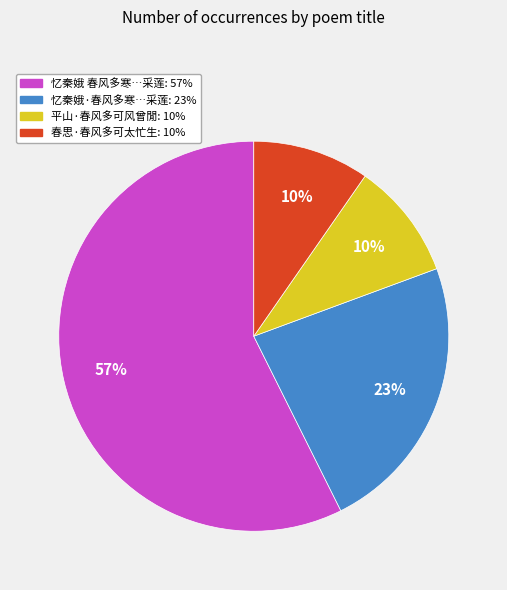

How many slices are in this pie chart?

4